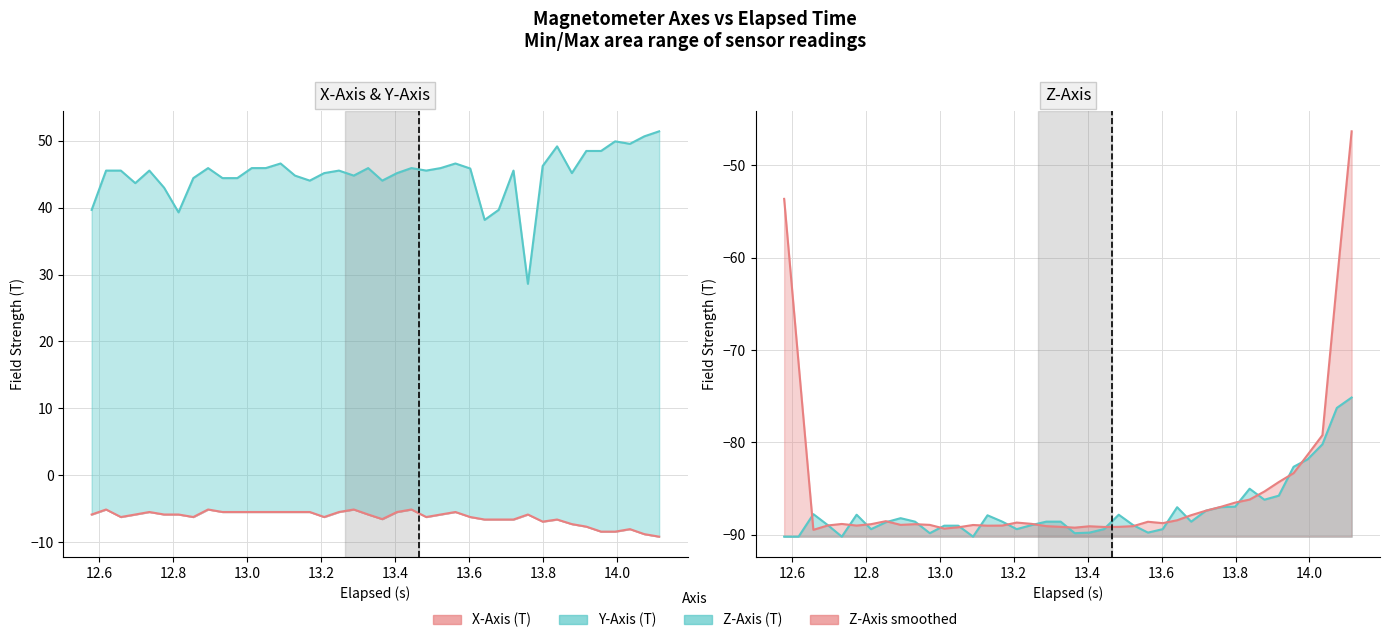

How many points are lower than both their immediate neighbors (excluding endpoints)?

9